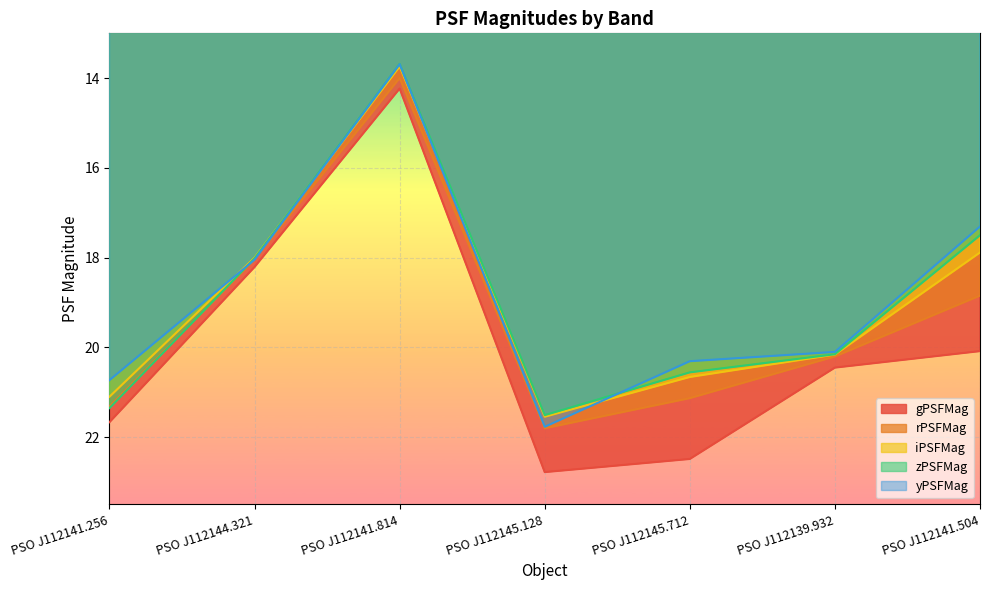

What is the value of the rPSFMag point at the 4th from the left?

21.8